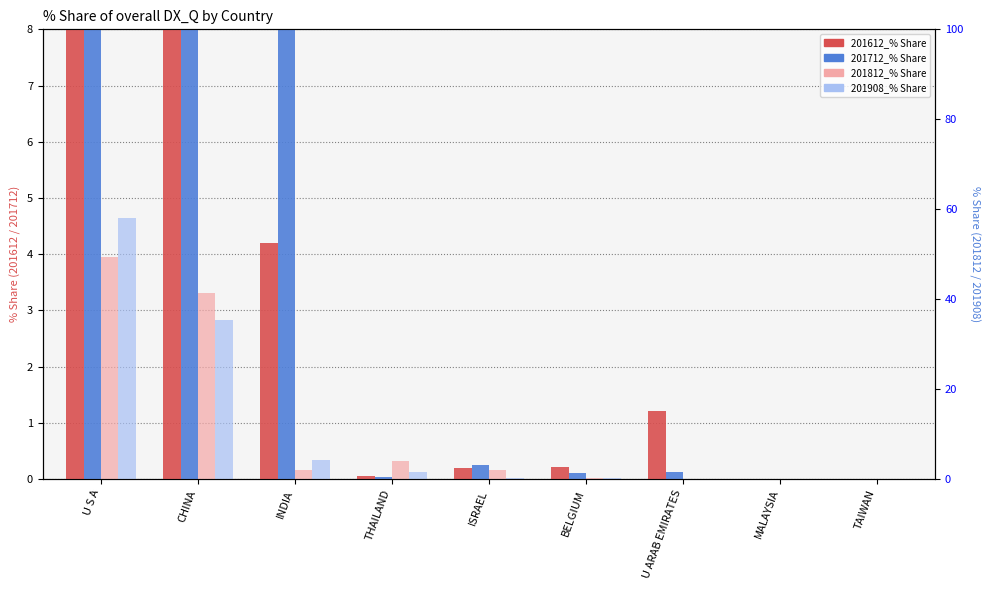

At which category is the sum across all series the highest?

U S A